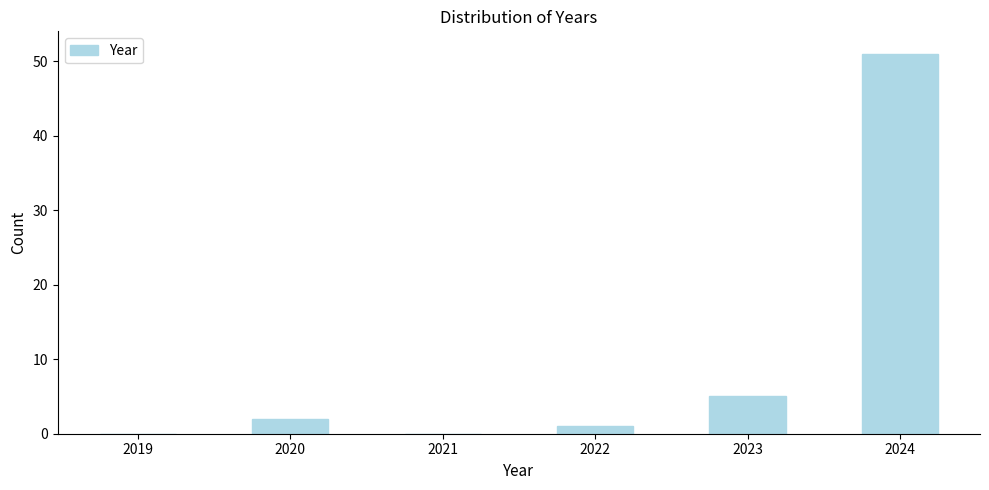

Reading left to right, transcribe all the data shown in this chart.

2019=0	2020=2	2021=0	2022=1	2023=5	2024=51